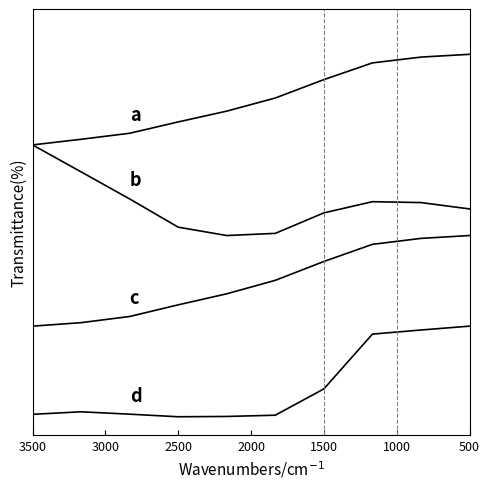

What is the total value across all series at 3000?

6.9